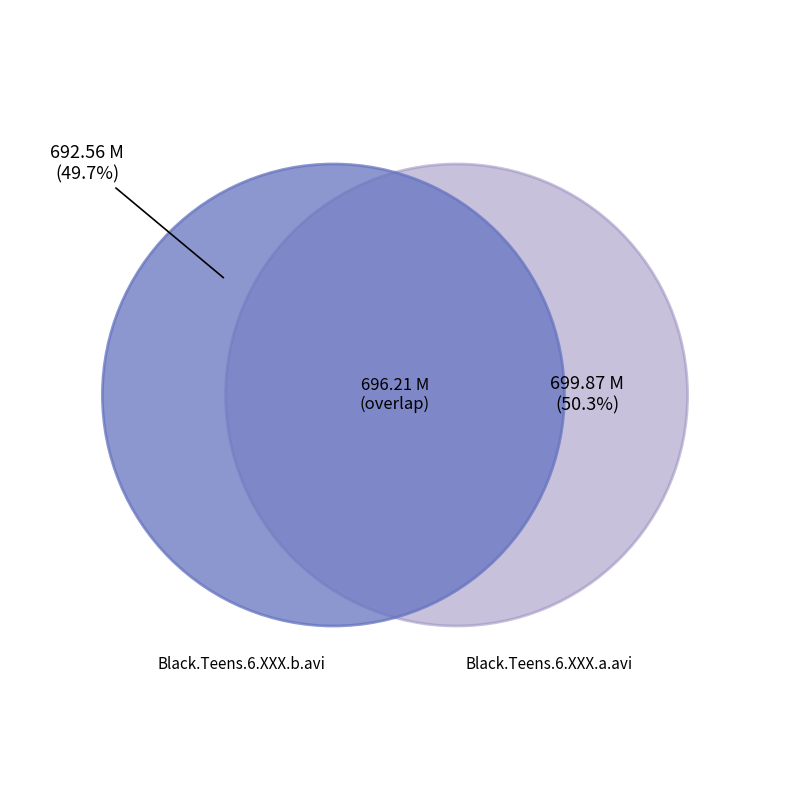

What is the change in value from Black.Teens.6.XXX.b.avi to Black.Teens.6.XXX.a.avi?

+7.3